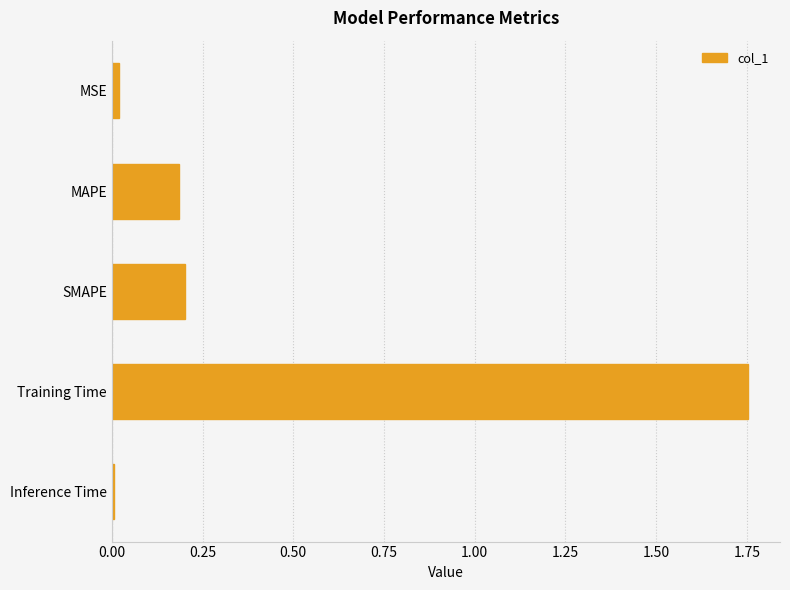

At which category does the chart reach its peak across all series?

Training Time